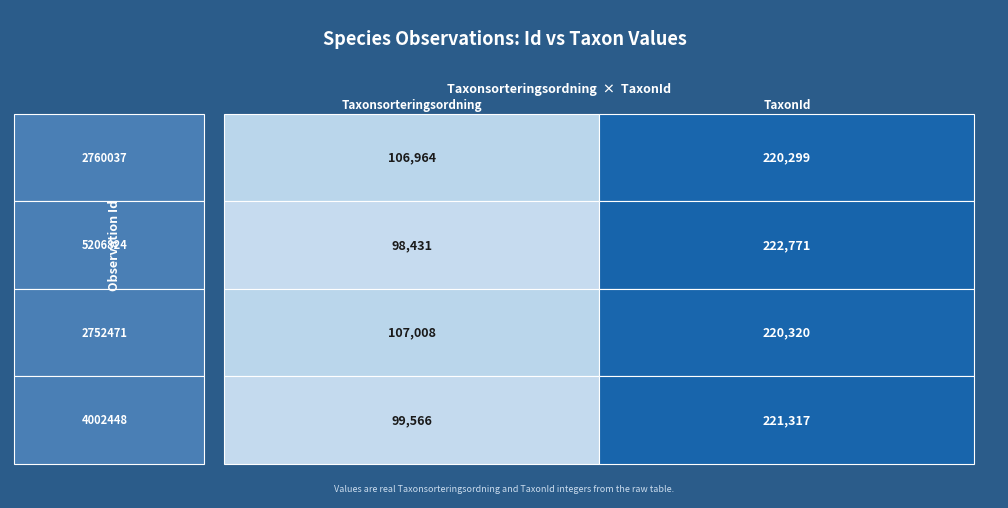

What value does the 2752471 series have at 0, to the nearest 100?

107000